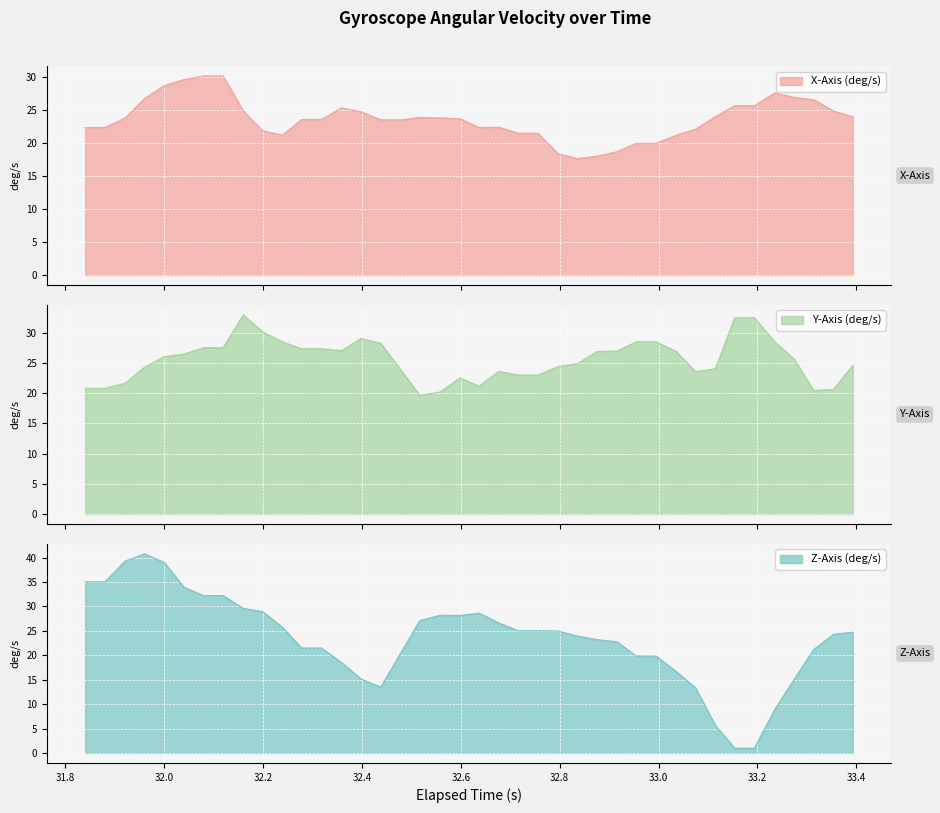

What is the smallest value displayed?

1.0